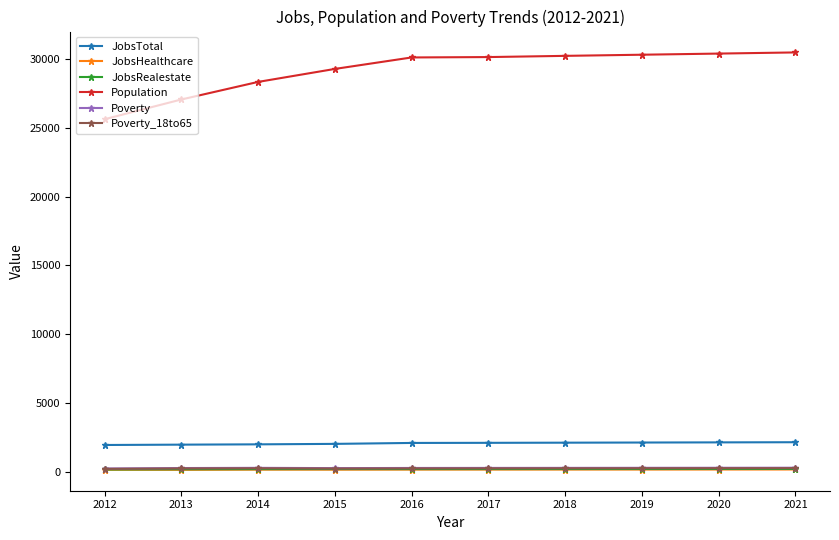

Is the value of JobsTotal at 2020 greater than the value of Poverty at 2019?

Yes